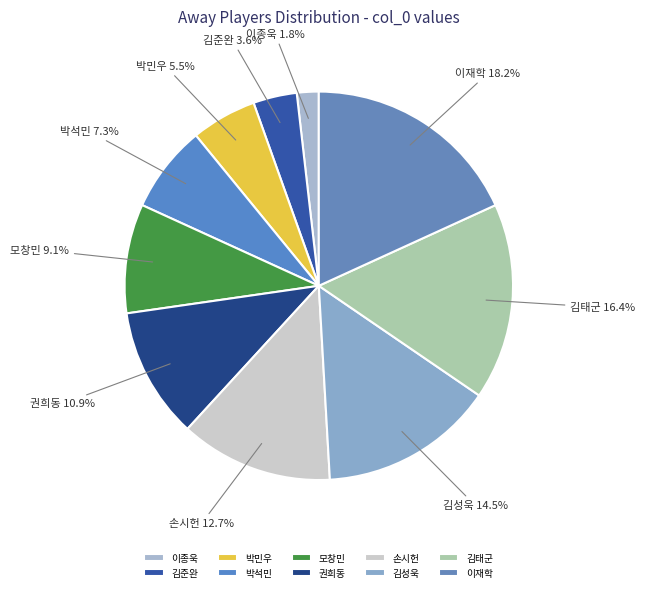

Combined, do 이재학 and 권희동 account for over 50%?

No